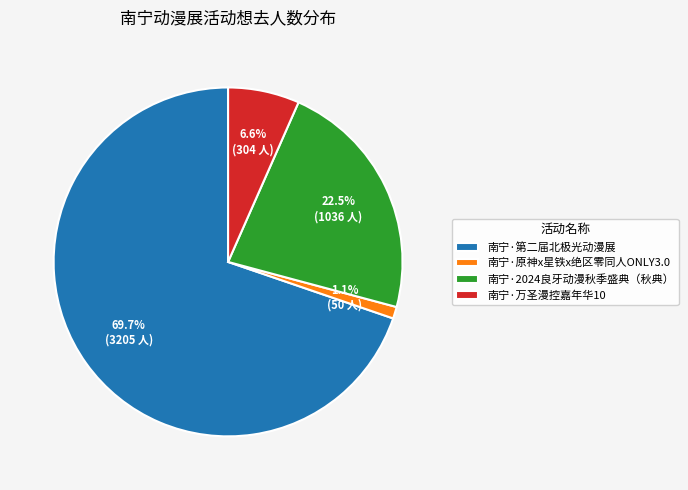

Combined, do 南宁·第二届北极光动漫展 and 南宁·万圣漫控嘉年华10 account for over 50%?

Yes